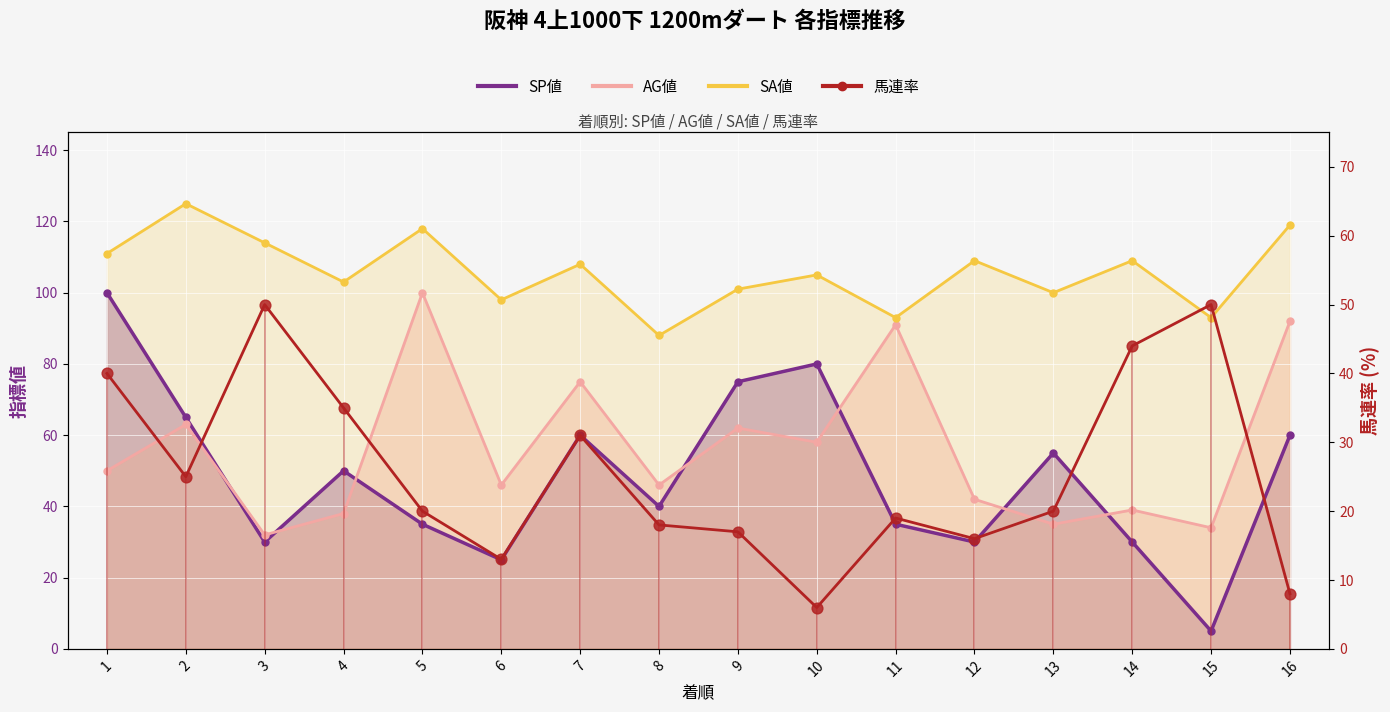

Which has a higher value, 7 or 9?

7